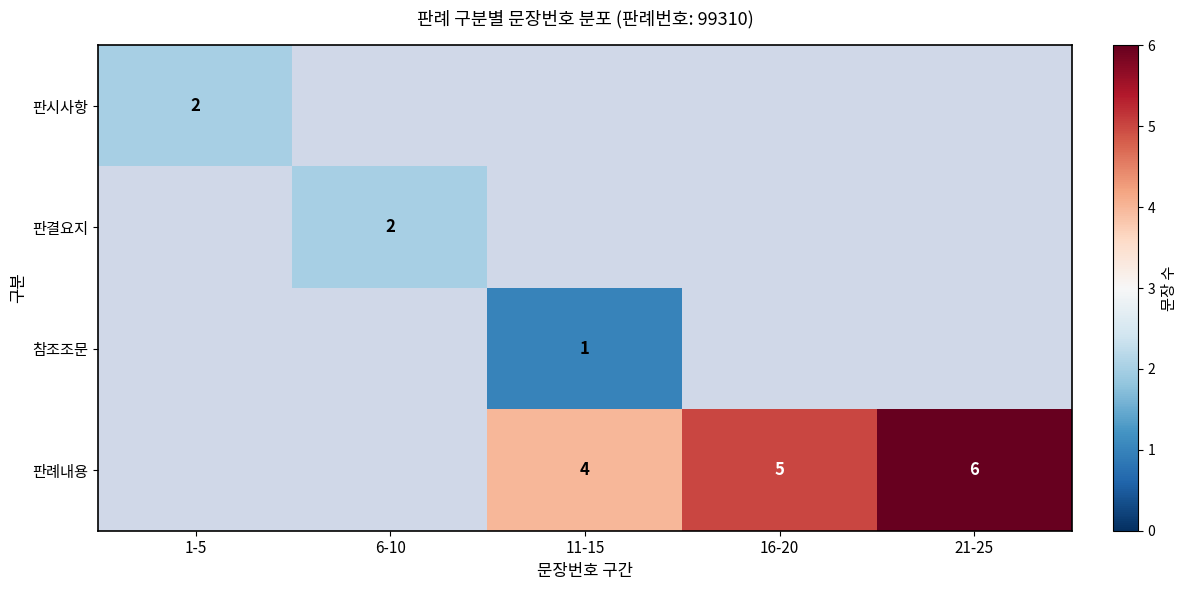

True or false: 판시사항 has a value of 3 at 1-5.

False